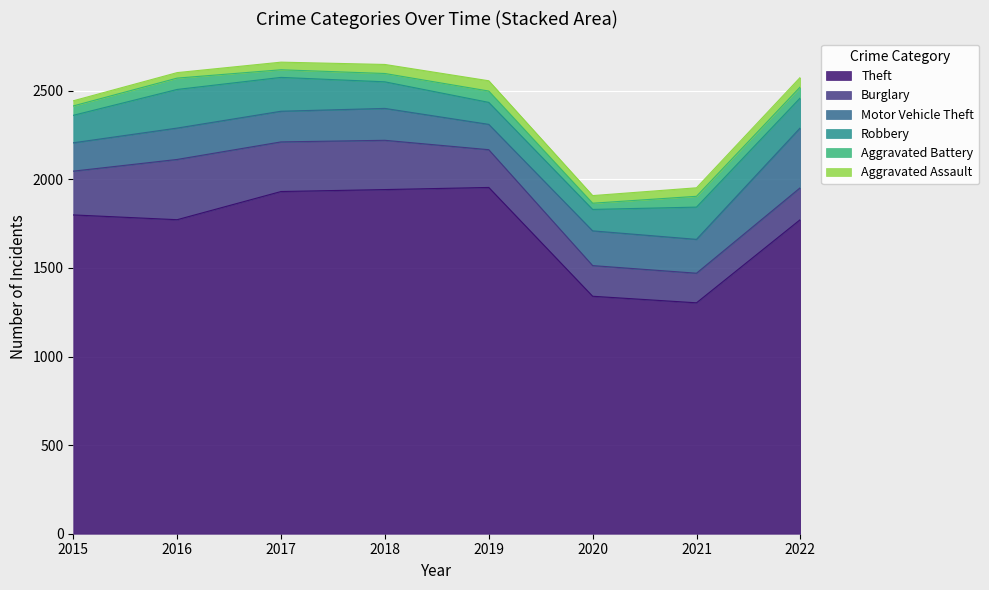

Reading left to right, extract all data points from this chart.

Theft: 1799	1772	1931	1942	1954	1340	1303	1773
Burglary: 247	340	280	278	213	173	167	180
Motor Vehicle Theft: 160	177	173	180	143	196	191	338
Robbery: 155	218	191	150	124	121	182	169
Aggravated Battery: 53	64	43	47	64	35	61	62
Aggravated Assault: 29	31	43	51	58	43	48	54